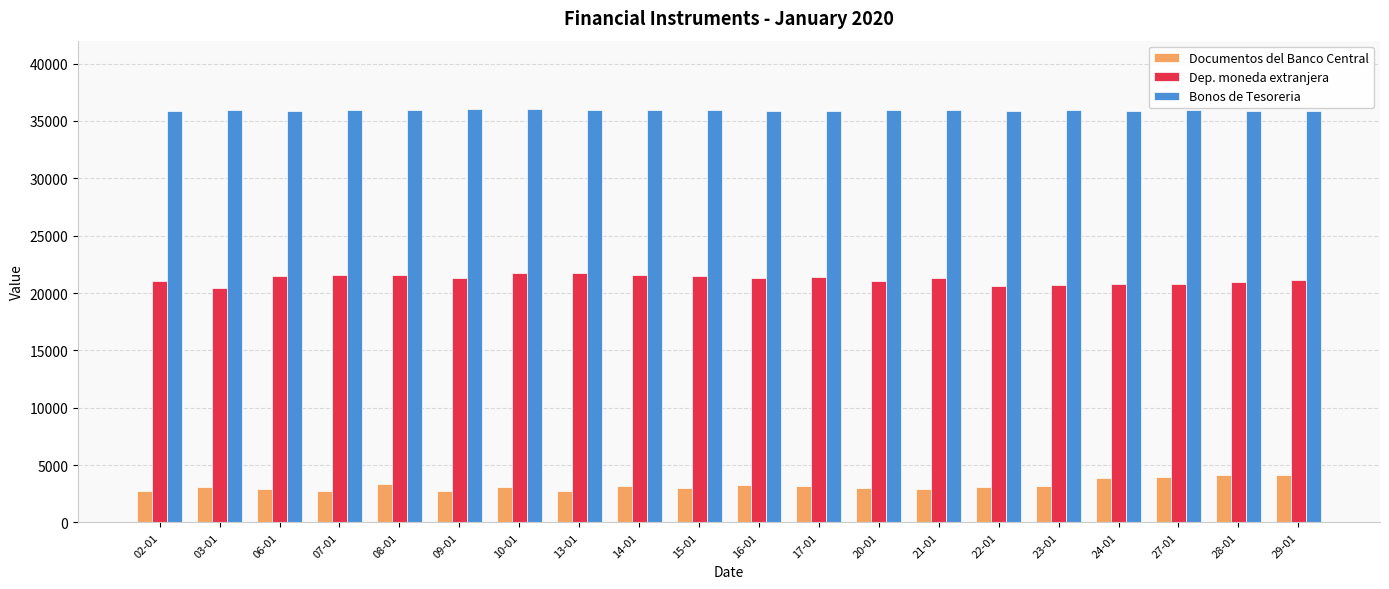

What is the difference between the maximum and minimum values in the Documentos del Banco Central series?

1435